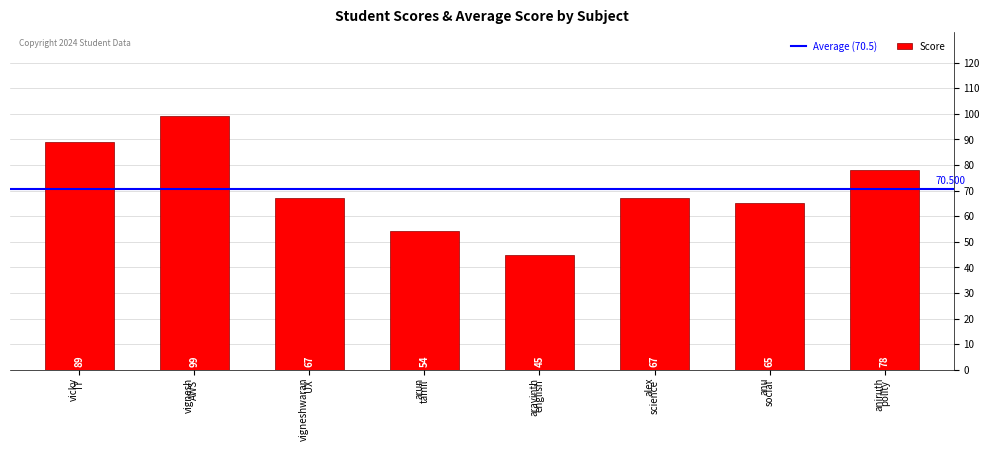

What is the difference between the maximum and minimum values?

54